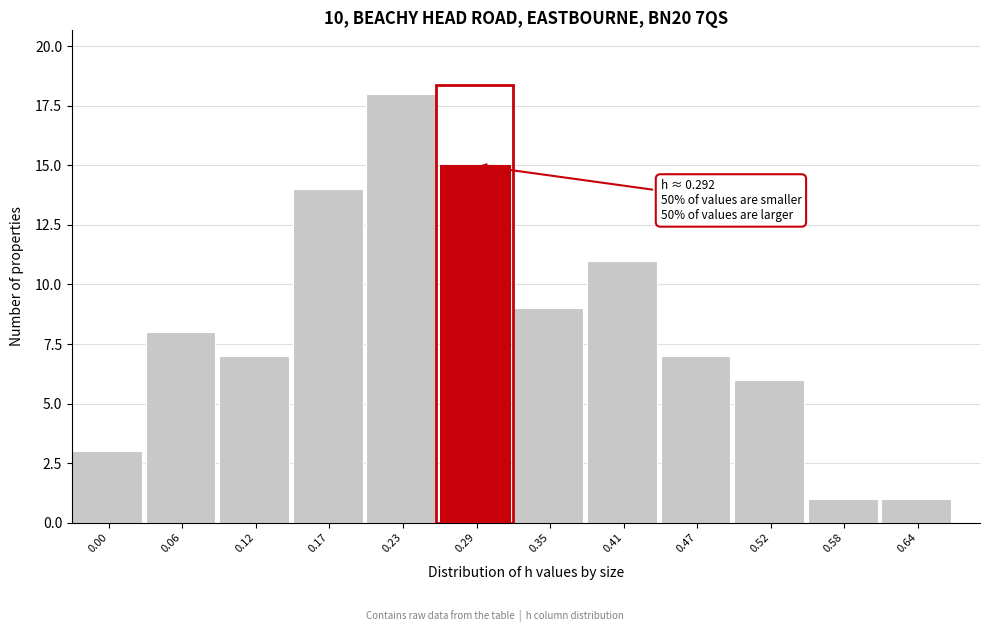

Reading left to right, extract all data points from this chart.

0.00=3	0.06=8	0.12=7	0.17=14	0.23=18	0.29=15	0.35=9	0.41=11	0.47=7	0.52=6	0.58=1	0.64=1